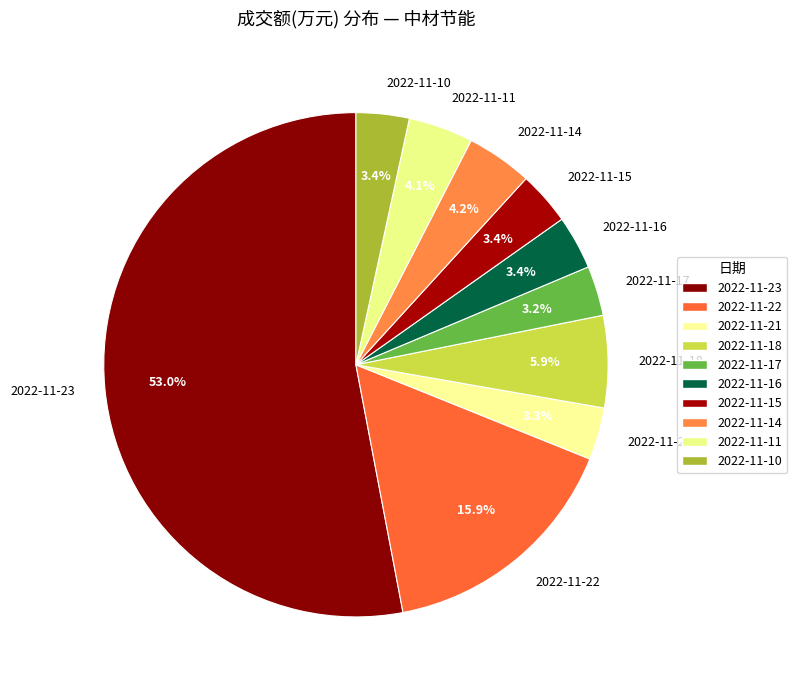

To the nearest percent, what is the difference between the largest and smallest slice percentages?

50%